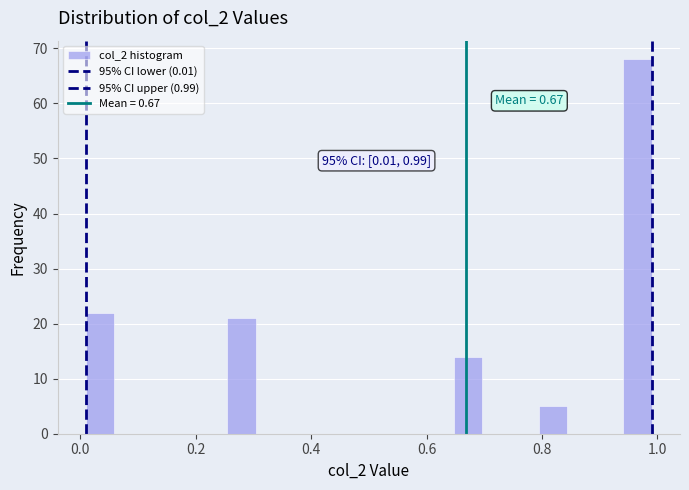

Around what value on the x-axis is the tallest bar? Give the approximate position of its centre, as read against the axis.

0.96